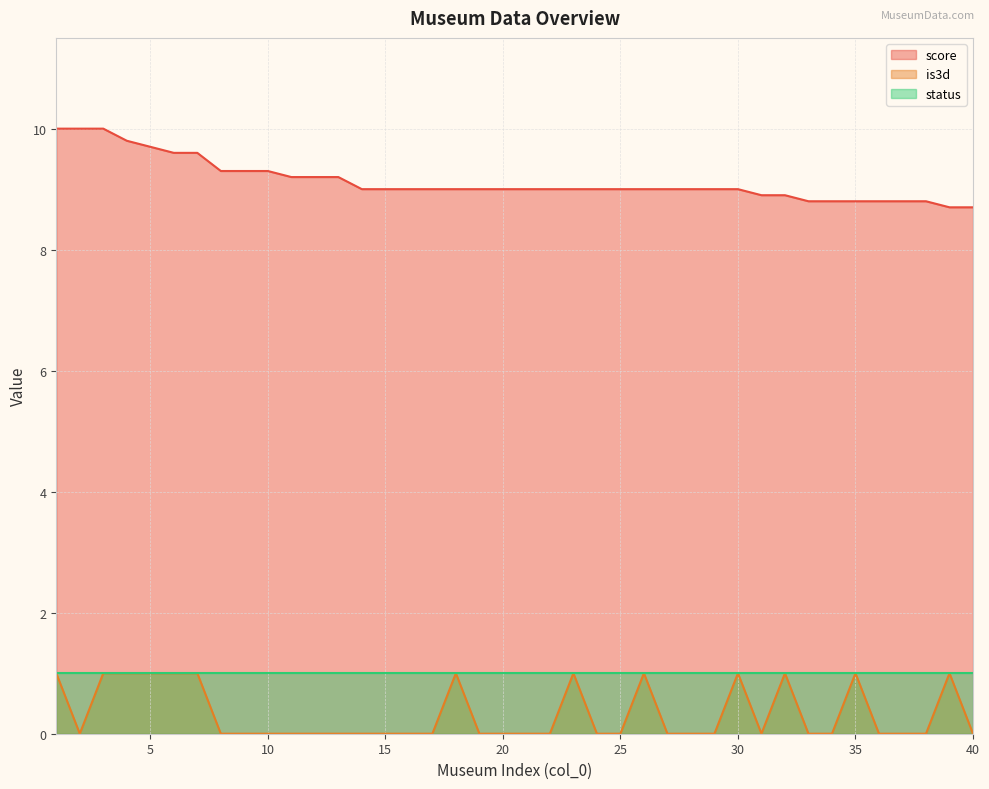

At how many categories does at least one series exceed 6?

40